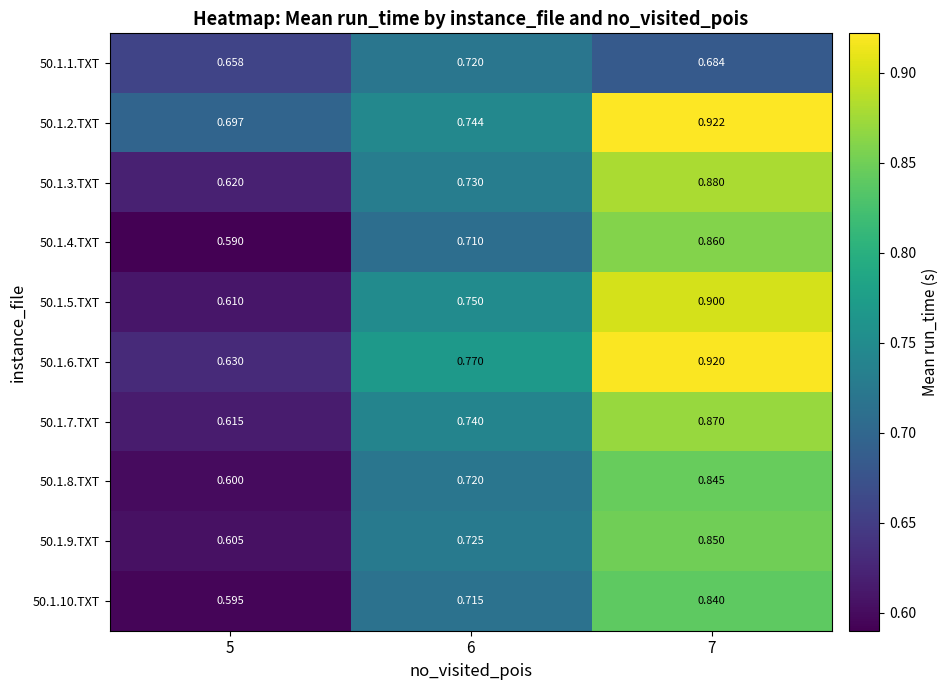

What is the difference between the highest and lowest values at 7?

0.2